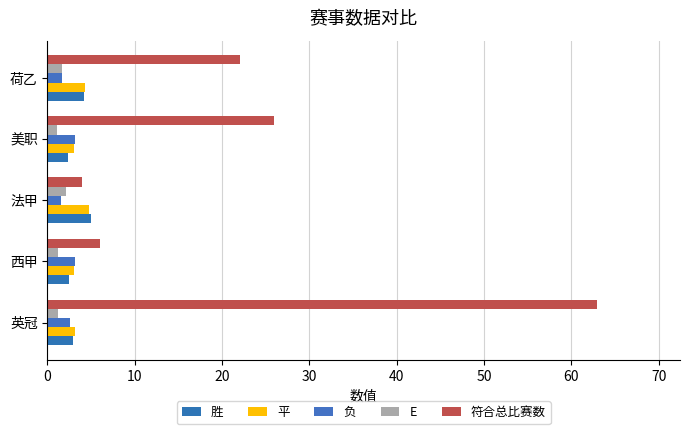

What is the sum of all 符合总比赛数 values?

121.0